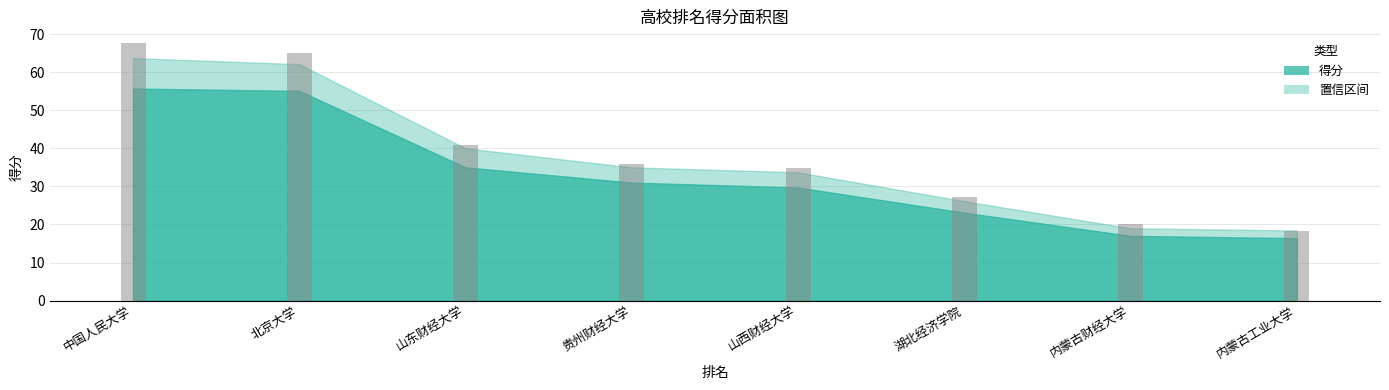

Read the value at 内蒙古工业大学.

18.4